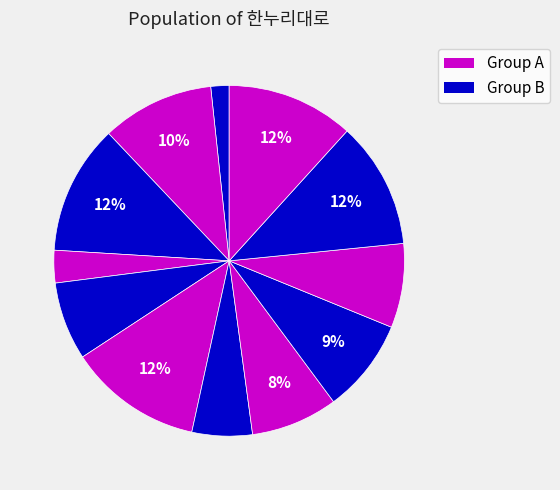

Count the number of slices in the pie.

12